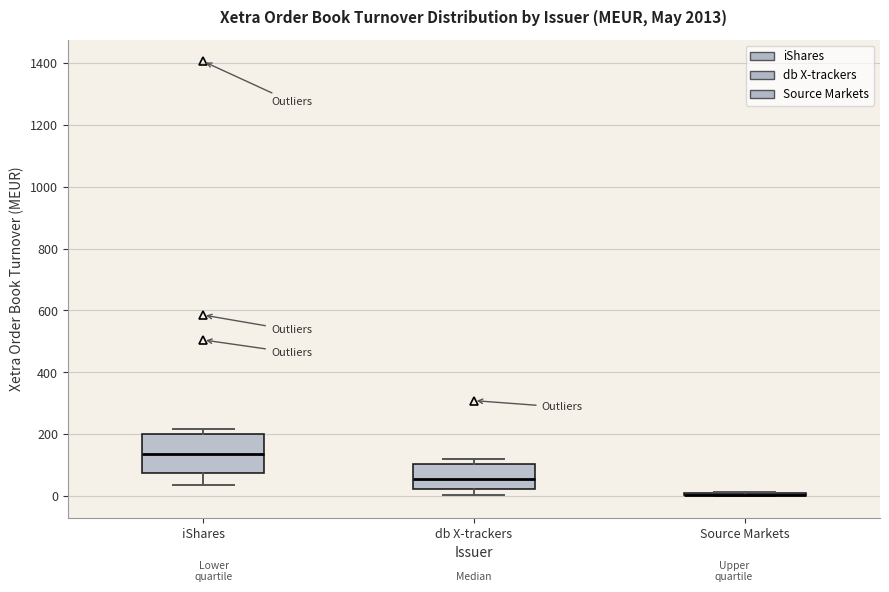

Reading left to right, transcribe this box plot: for each box, give where its median line is, the range the box spans, and where its two whiskers end, as read against the y-axis. The values are not printed on the chart, so give them approximately, as read against the axis.

iShares: median 140, box 80 to 200, whiskers 40 to 220
db X-trackers: median 60, box 20 to 100, whiskers 0 to 120
Source Markets: box collapsed to a line at 0, whiskers 0 to 20